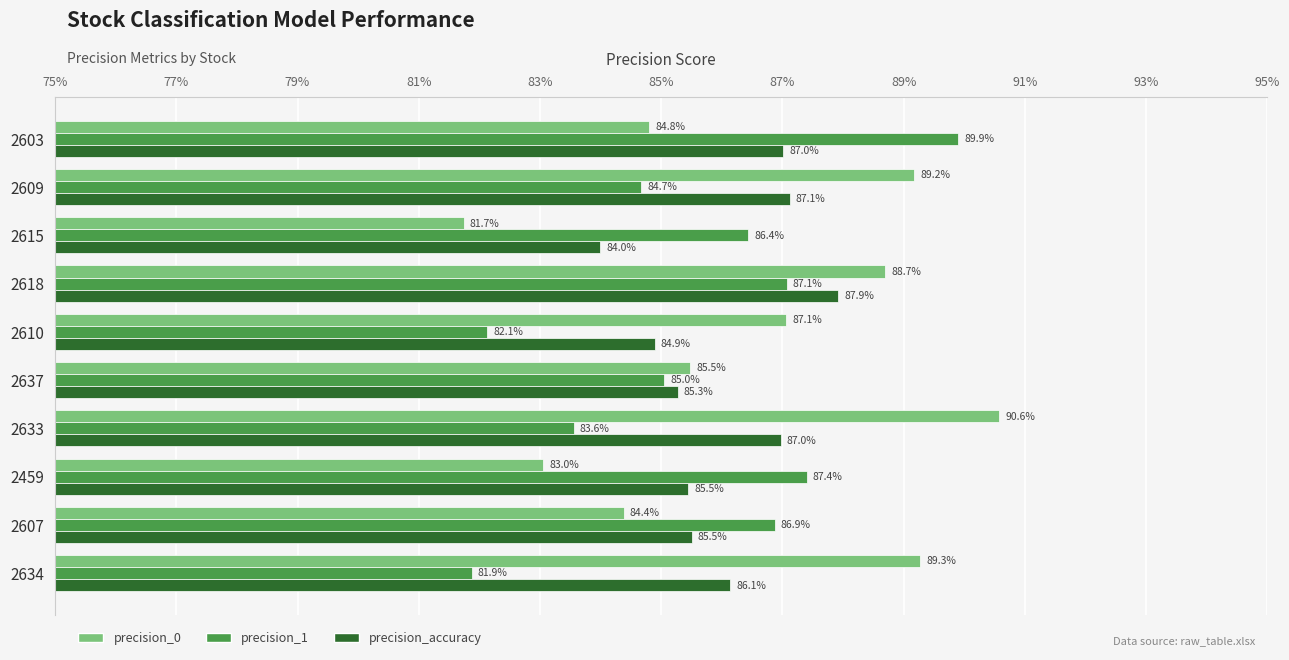

Reading left to right, what are all the values shown in this chart?

precision_0: 0.8	0.9	0.8	0.9	0.9	0.9	0.9	0.8	0.8	0.9
precision_1: 0.9	0.8	0.9	0.9	0.8	0.9	0.8	0.9	0.9	0.8
precision_accuracy: 0.9	0.9	0.8	0.9	0.8	0.9	0.9	0.9	0.9	0.9